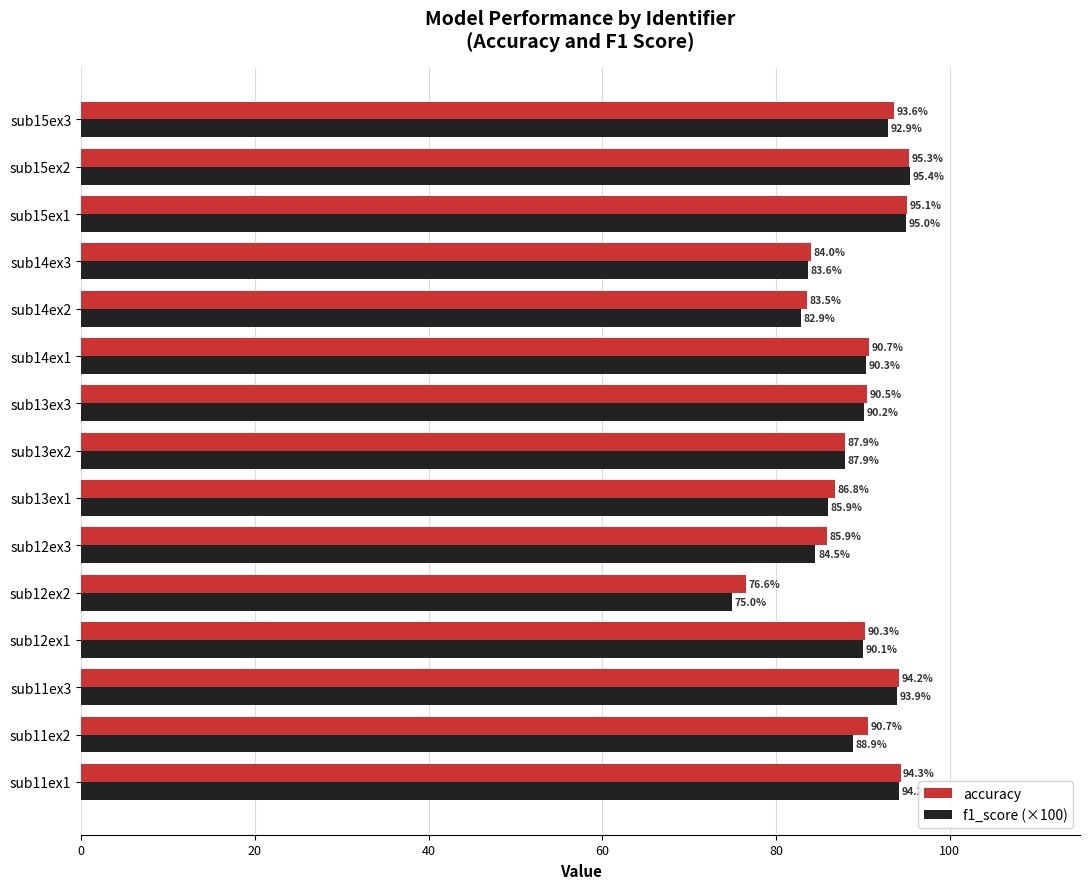

True or false: accuracy has a value of 86.8 at sub13ex1.

True